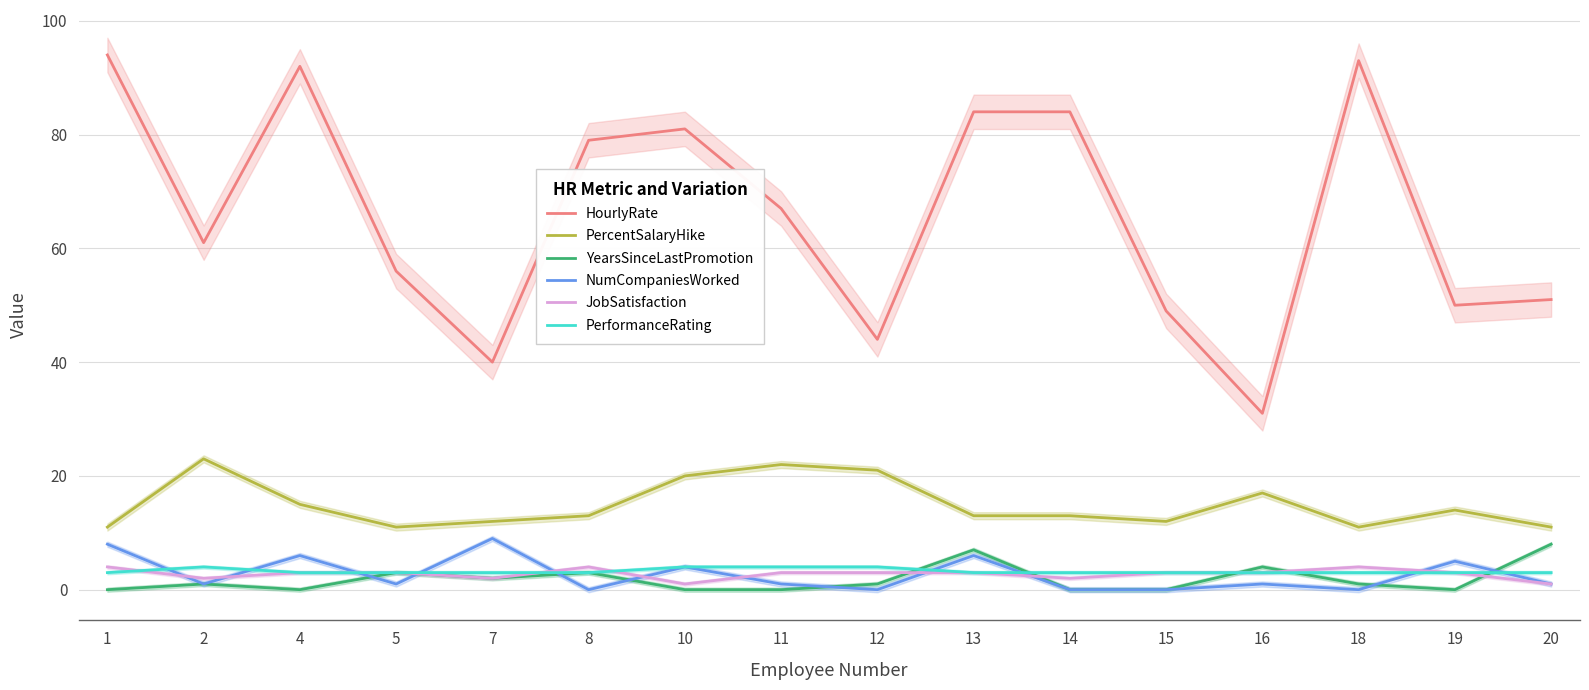

At which category is the sum across all series the highest?

1